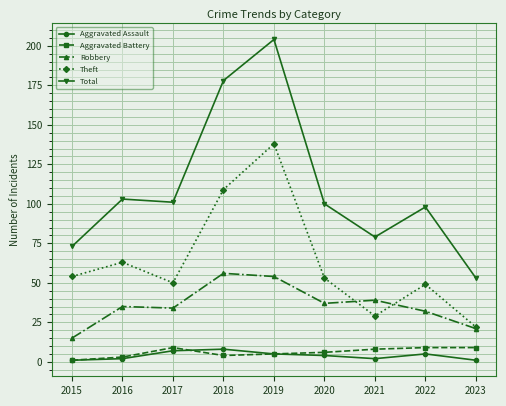

What is the sum of all Aggravated Assault values?

35